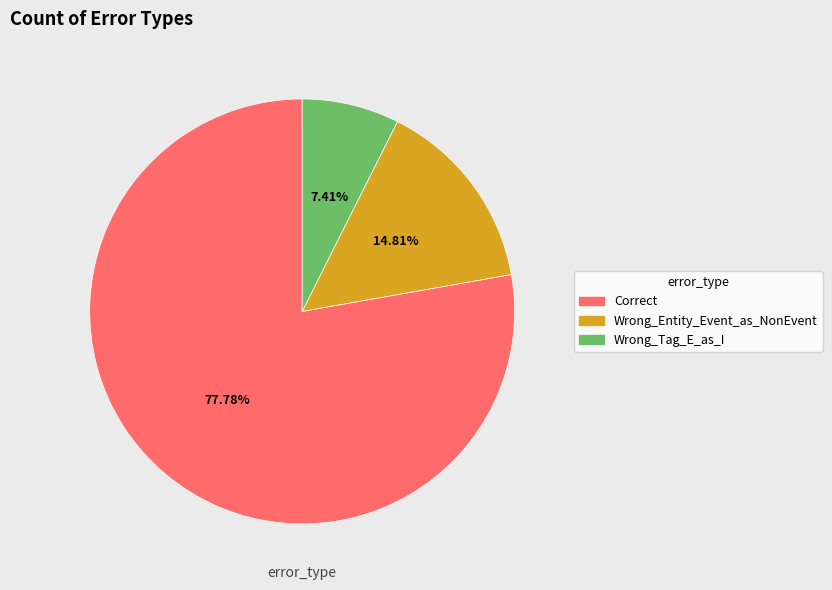

Between Correct and Wrong_Entity_Event_as_NonEvent, which is larger?

Correct